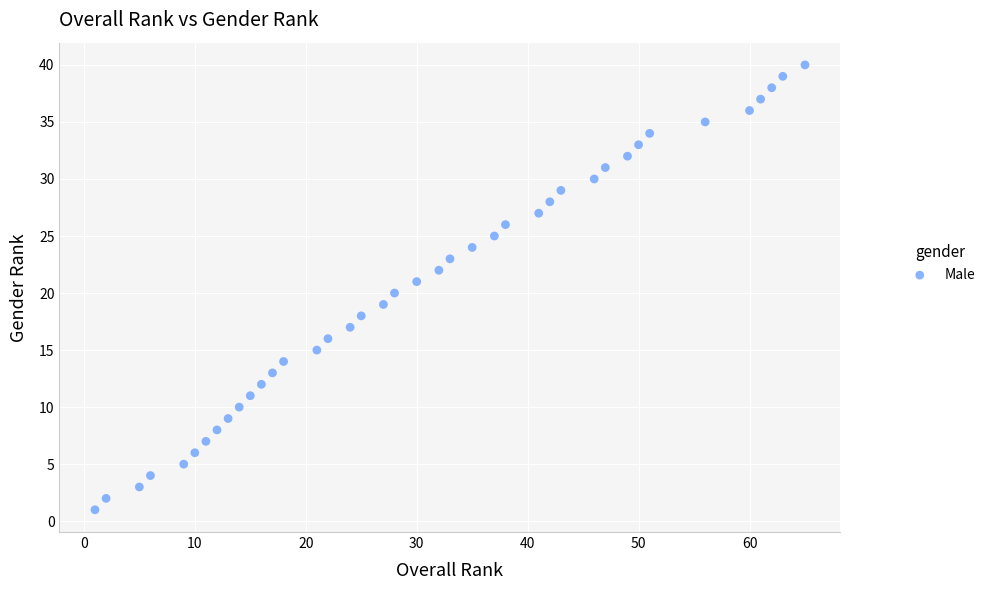

Count the number of points in this scatter plot.

40